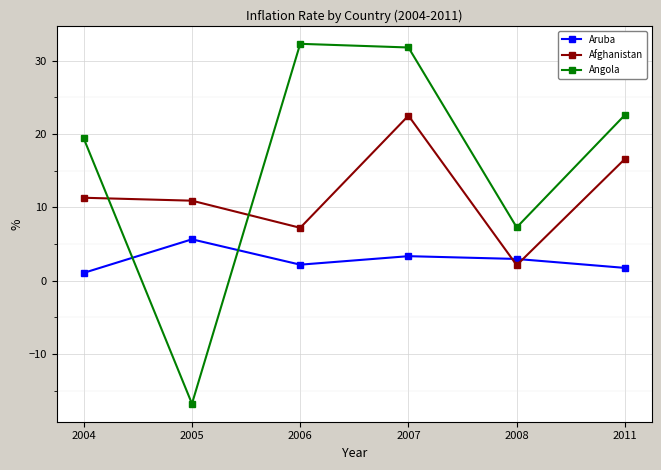

Does the chart display data point markers on the line(s)?

Yes